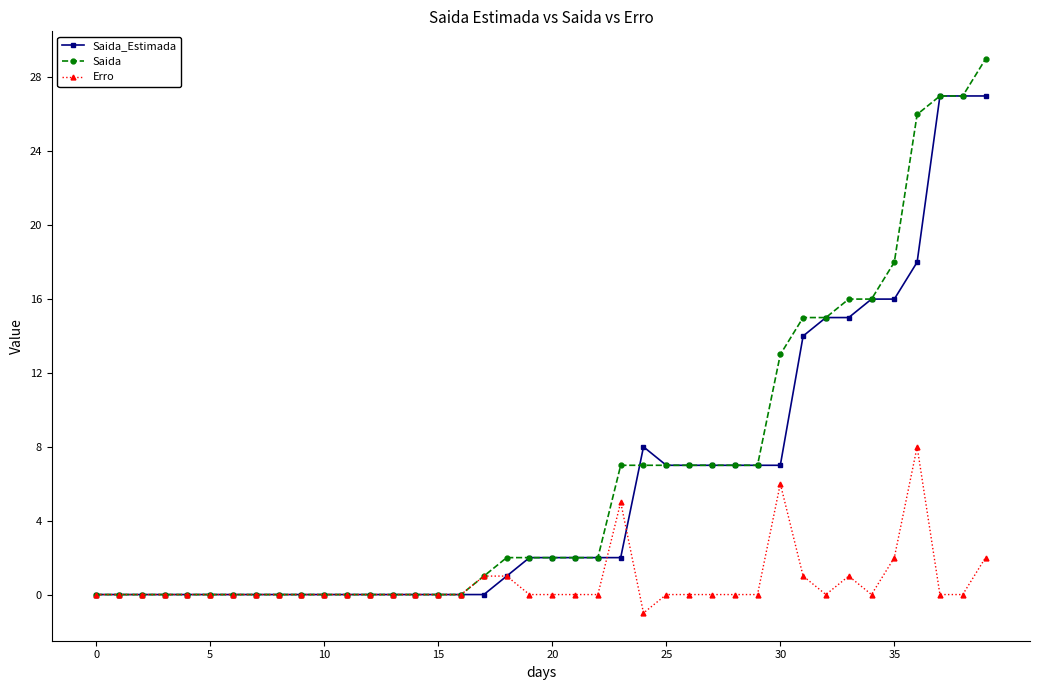

How many distinct data groups are displayed?

3